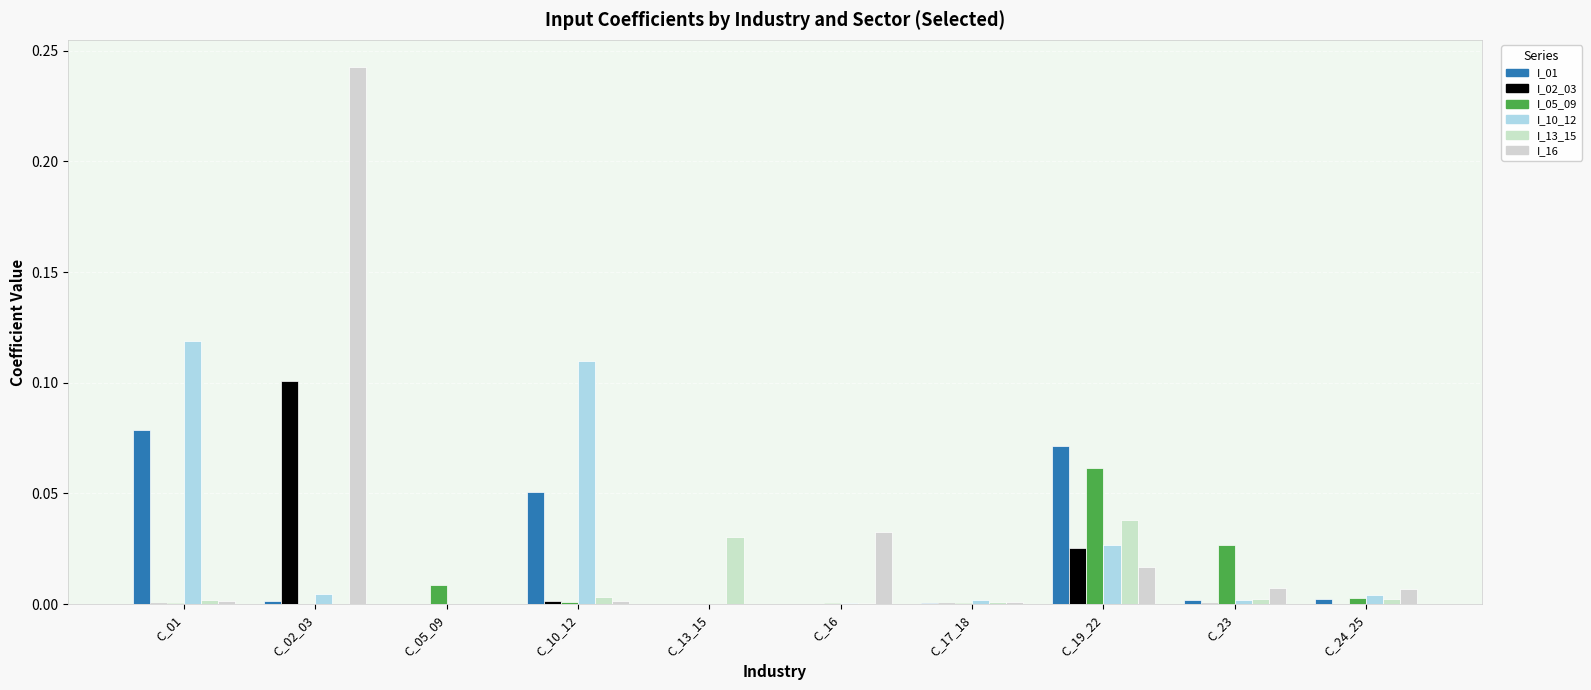

The value of I_02_03 at C_01 is 0.0. True or false?

False